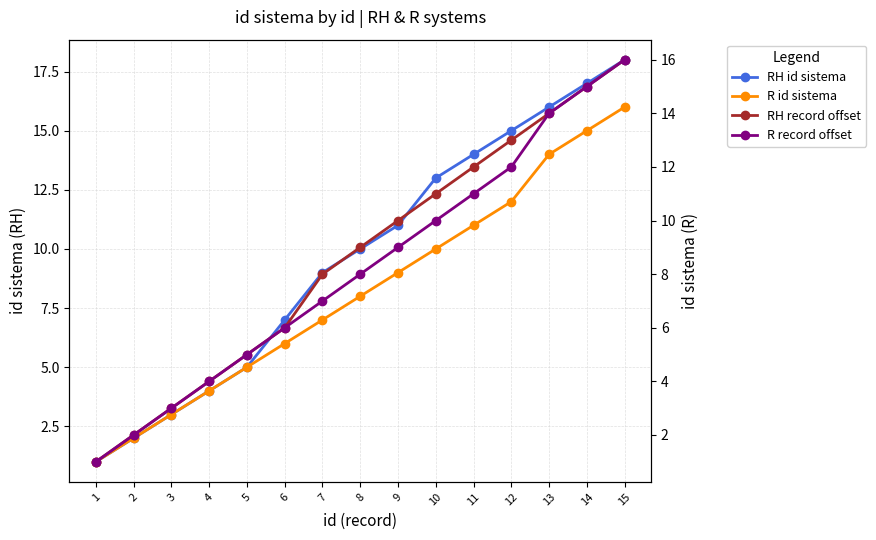

Which series changed the most between 1 and 10?

RH id sistema